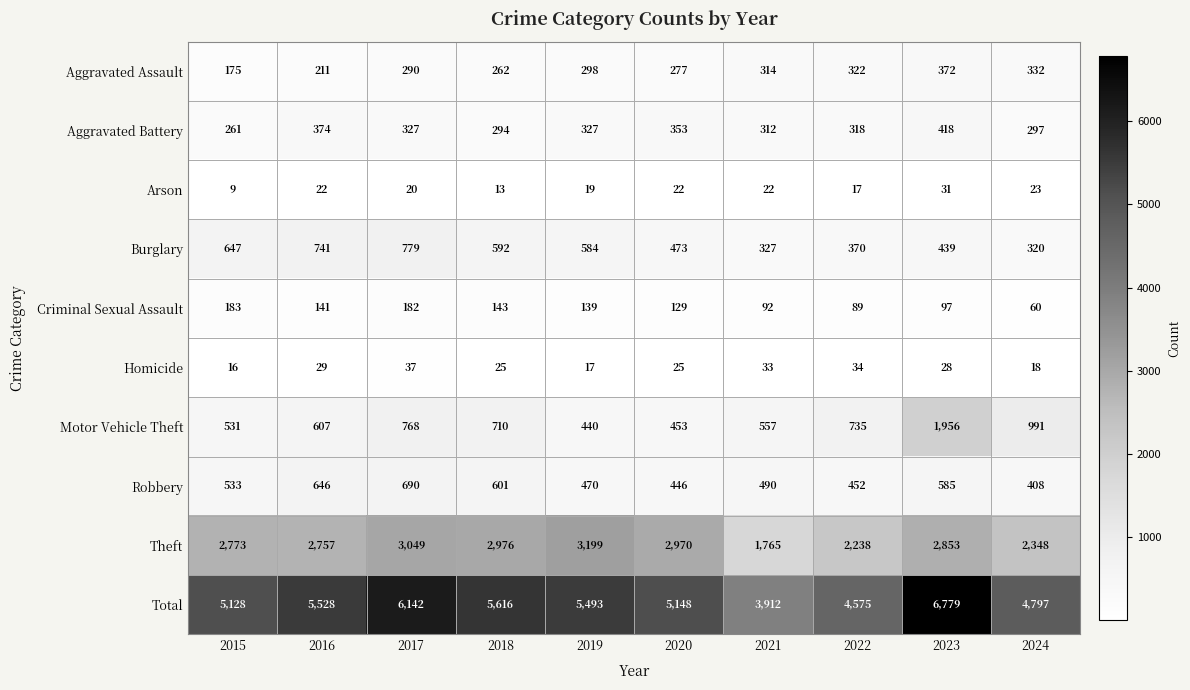

True or false: Burglary has a value of 741 at 2016.

True